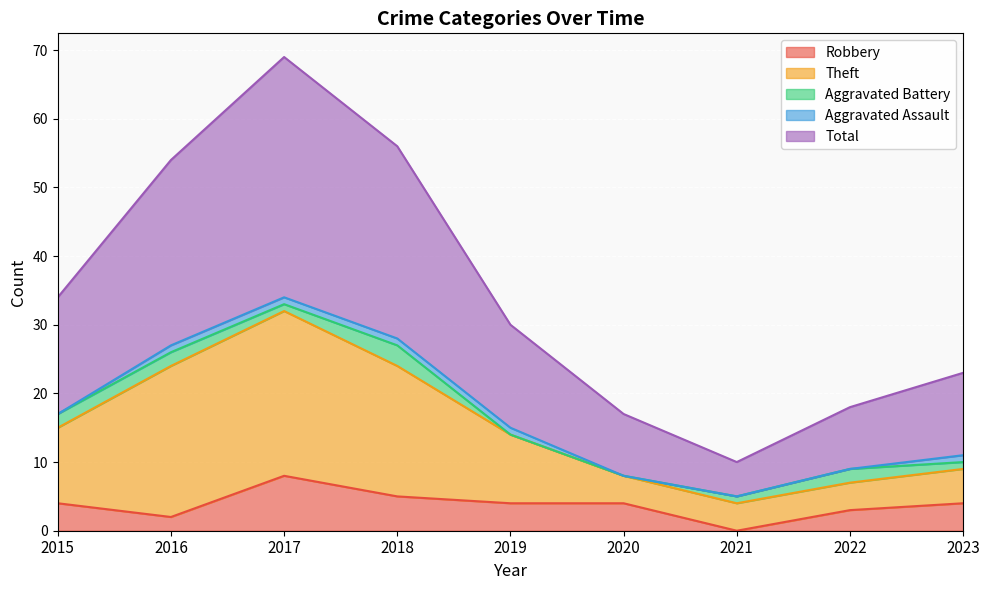

Is it true that Total equals 30 at 2019?

True